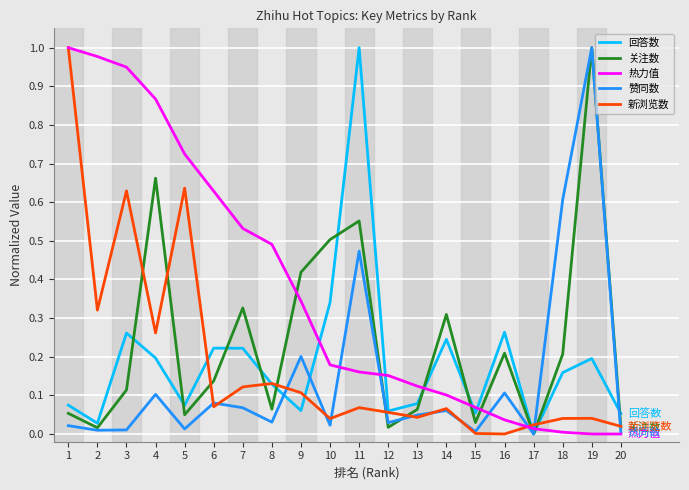

The 新浏览数 series shows 0.1 at 9. True or false?

True